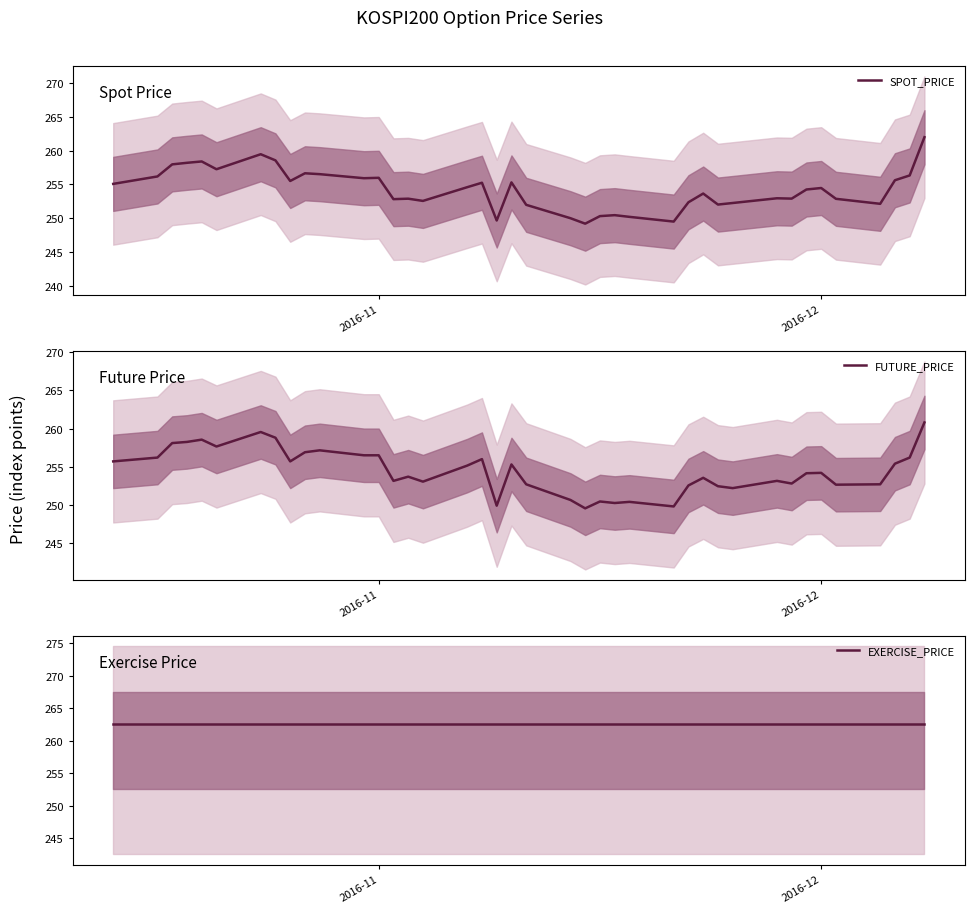

What is the value of the EXERCISE_PRICE point at the 25th from the left?

262.5